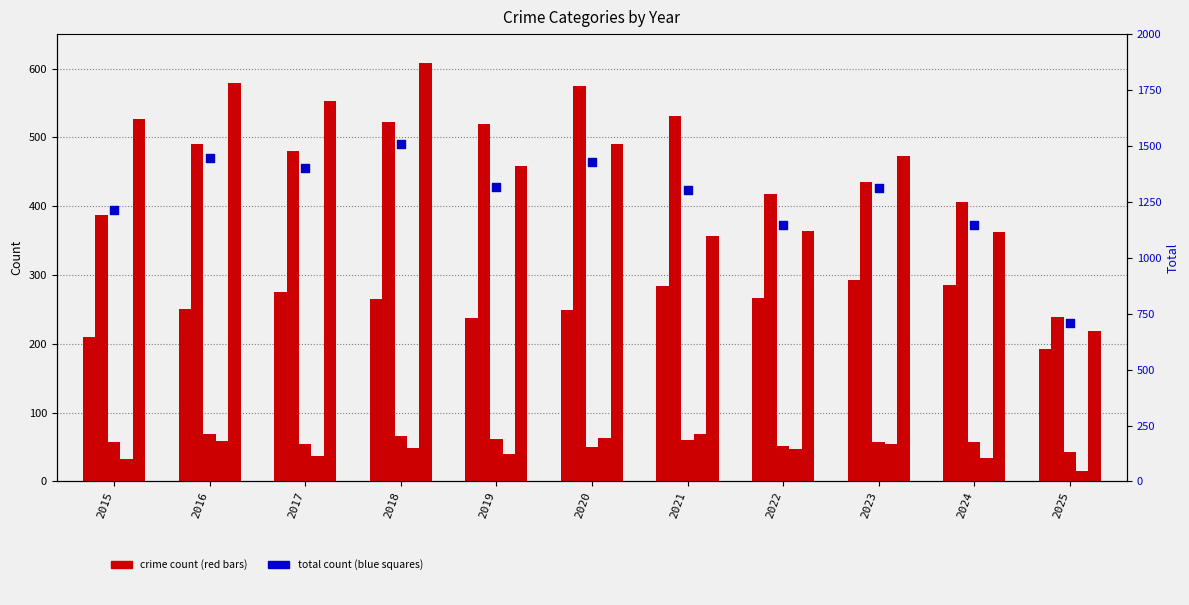

At which category is the sum across all series the highest?

2018